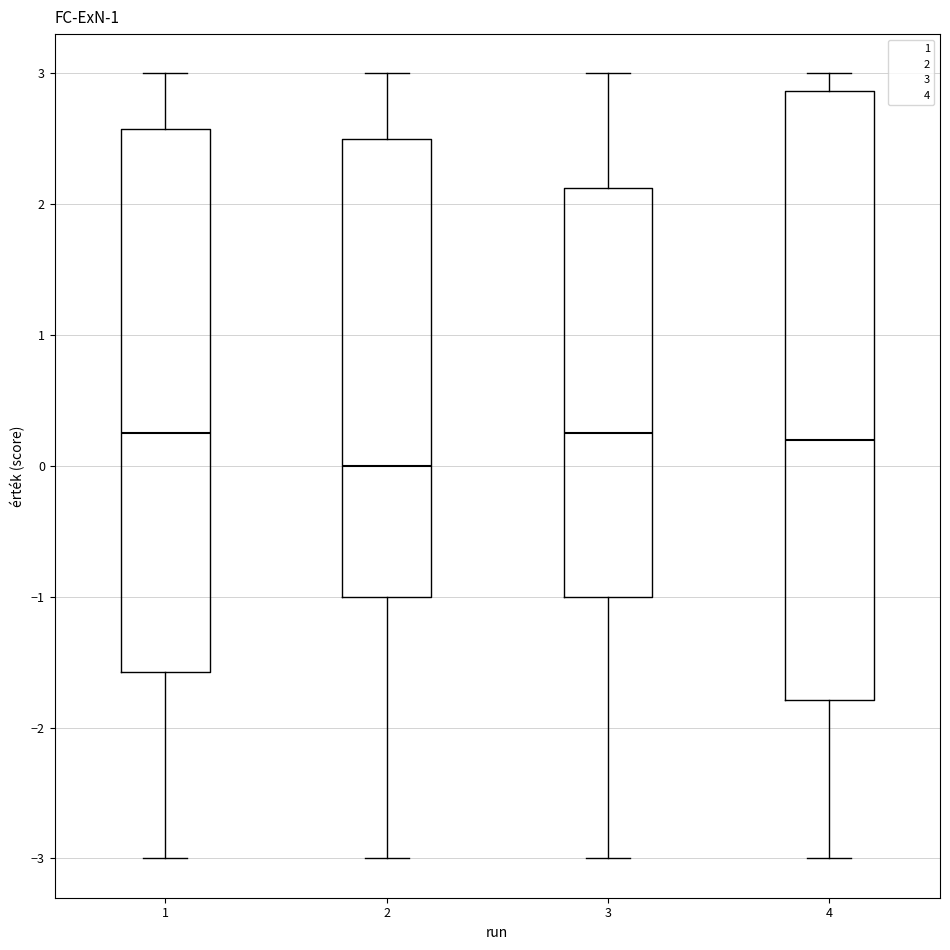

Where does the lower whisker of the box at x = 1 end on the y-axis? The values are not printed on the chart, so give them approximately, as read against the axis.

-3.0